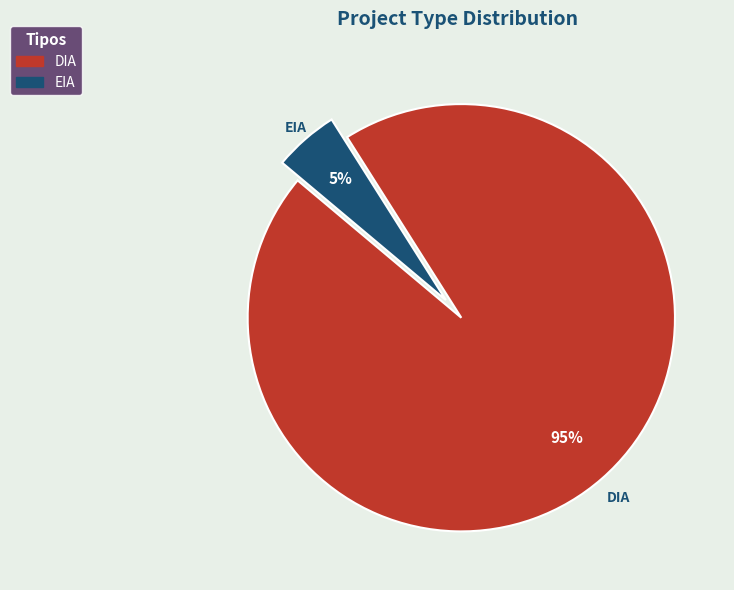

To the nearest percent, what is the difference between the DIA and EIA slice percentages?

90%